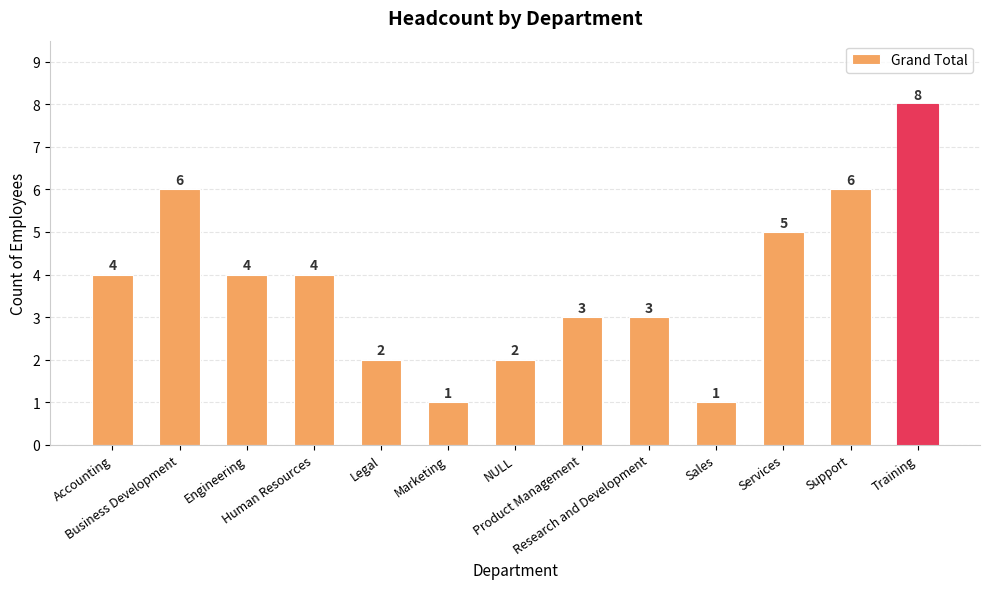

Are the bars grouped side by side (vs. stacked)?

No